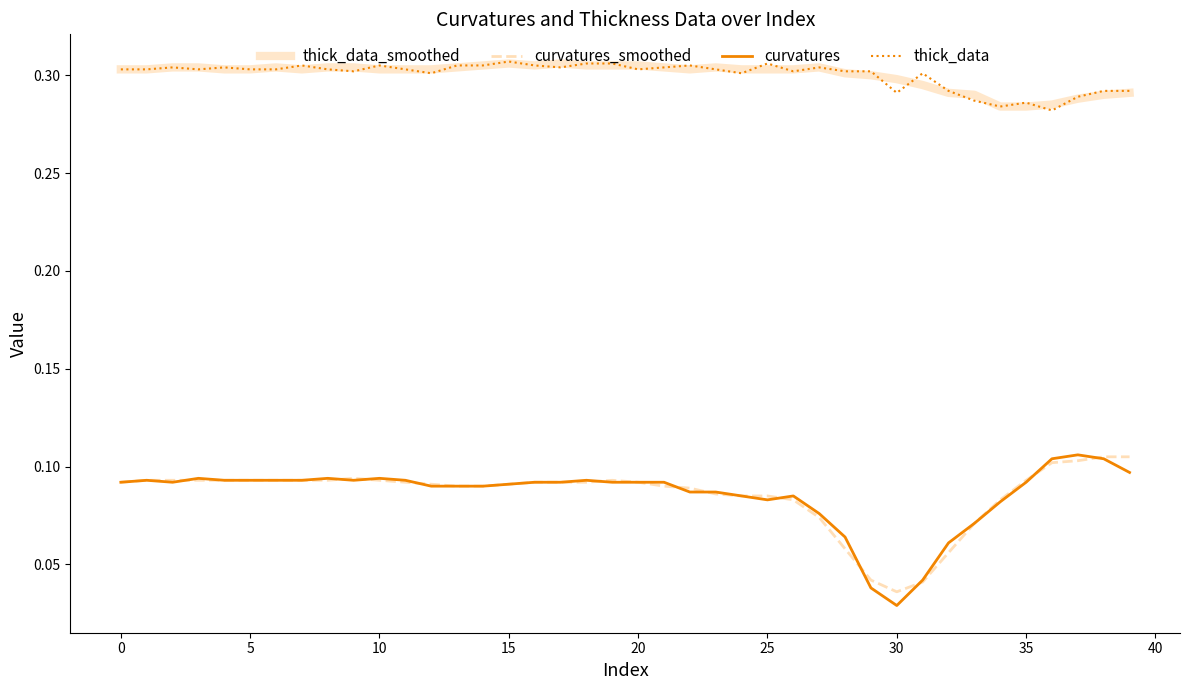

True or false: thick_data_smoothed has more than 2 points higher than both neighbors.

True